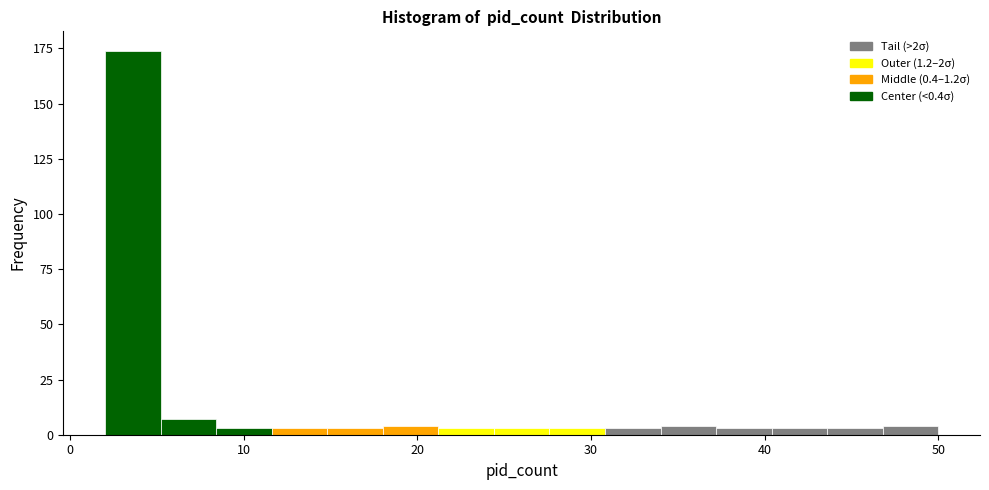

Around what value on the x-axis is the tallest bar? Give the approximate position of its centre, as read against the axis.

4